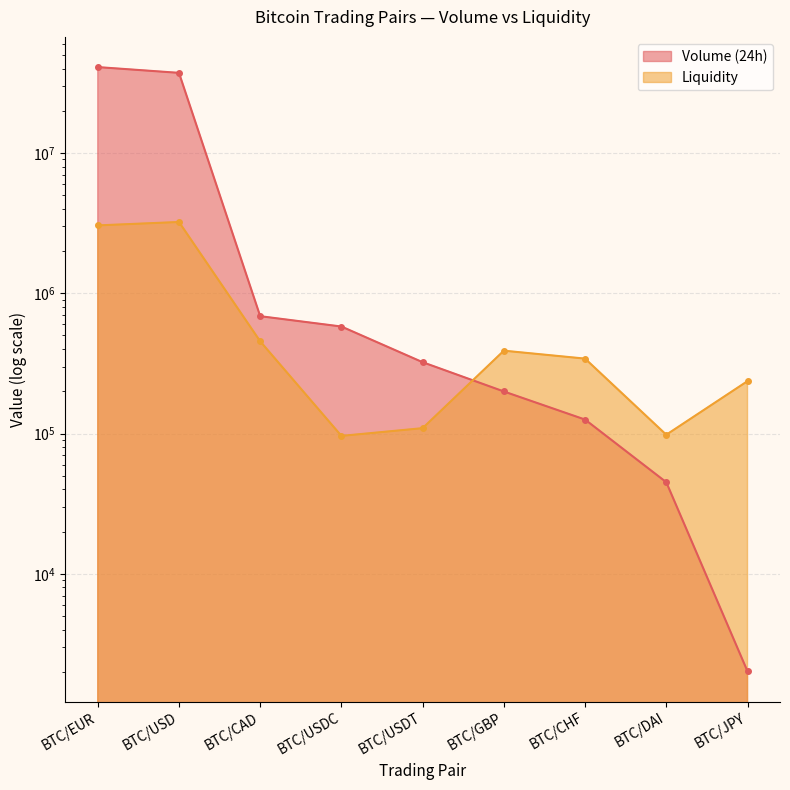

Rank the categories by Volume (24h) value from highest to lowest.

BTC/EUR, BTC/USD, BTC/CAD, BTC/USDC, BTC/USDT, BTC/GBP, BTC/CHF, BTC/DAI, BTC/JPY